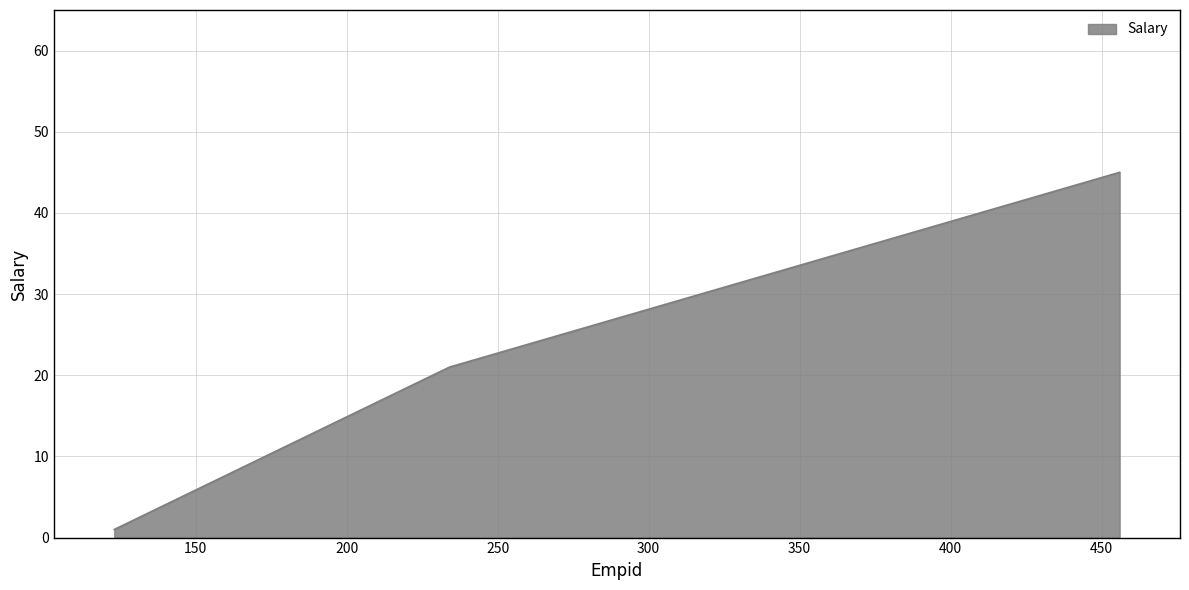

What is the difference between the maximum and minimum values?

44